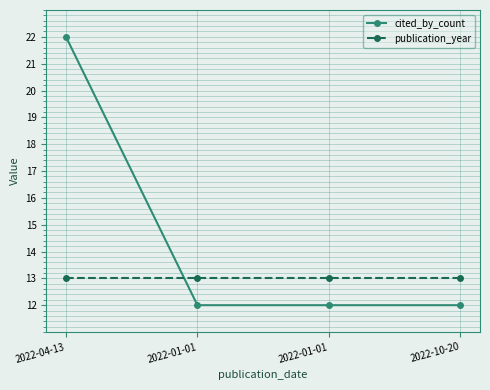

Count the number of categories in the chart.

4